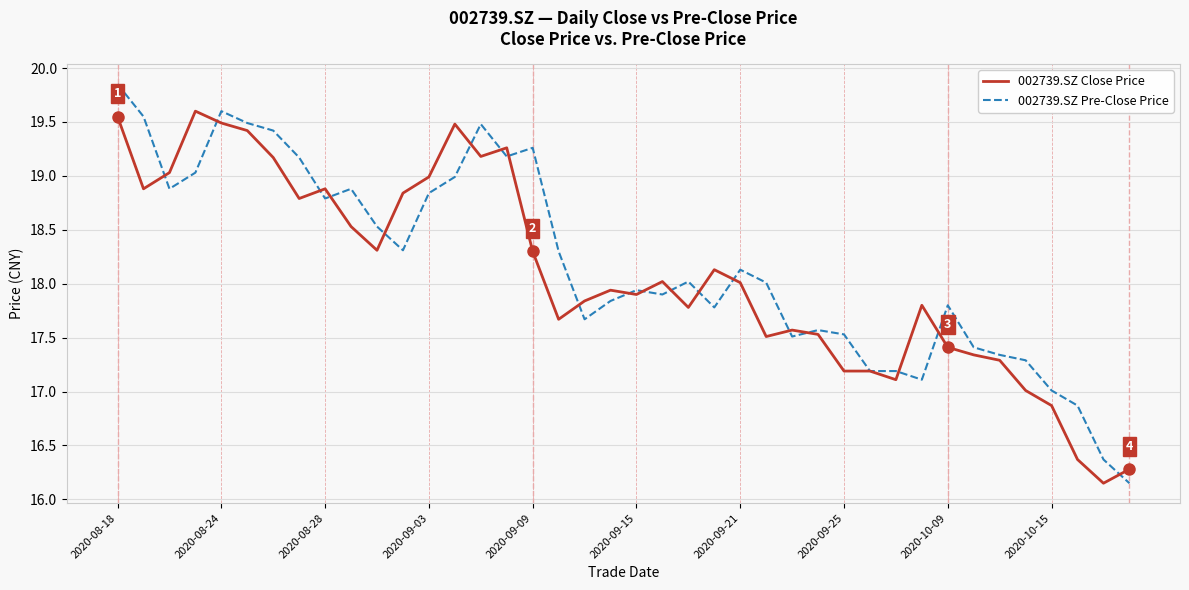

What is the average value of the 002739.SZ Pre-Close Price series?

18.2